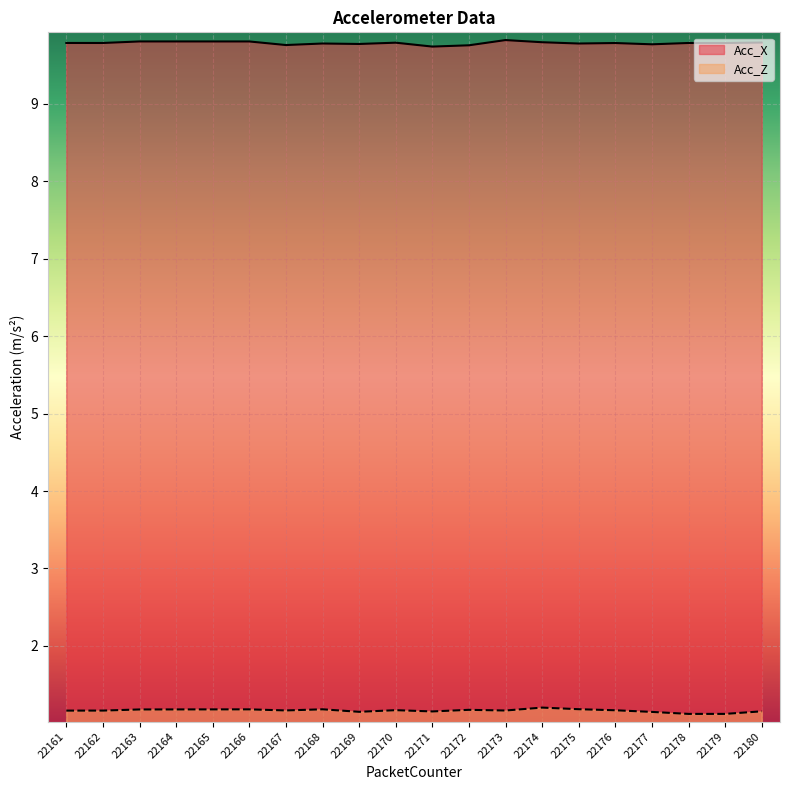

In Acc_X, how many points are higher than both neighbors (excluding endpoints)?

5